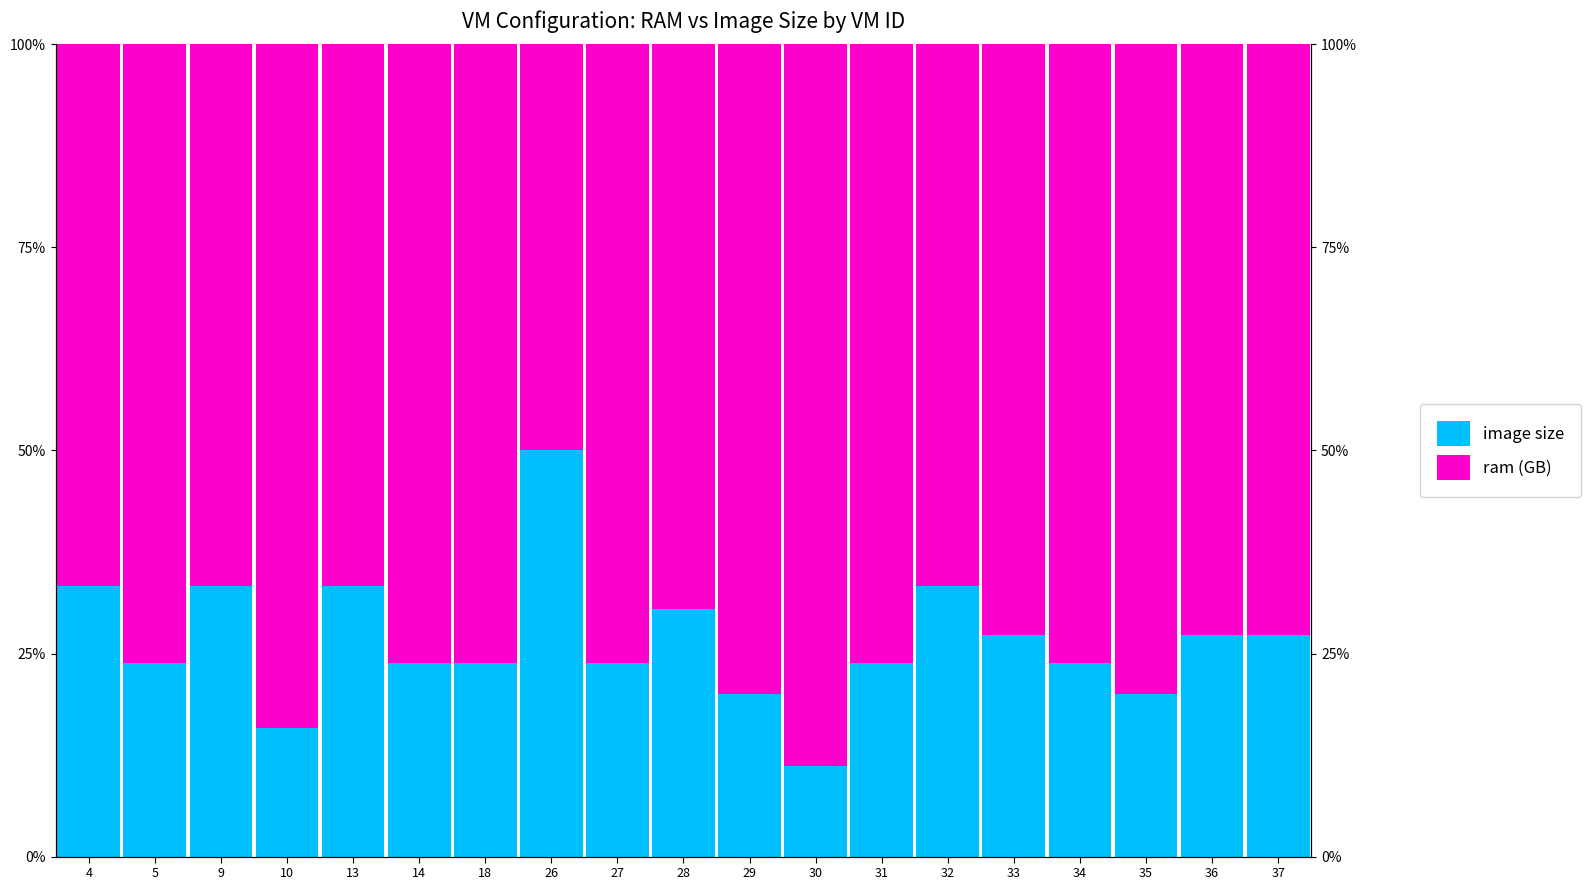

At which category is the sum across all series the highest?

4